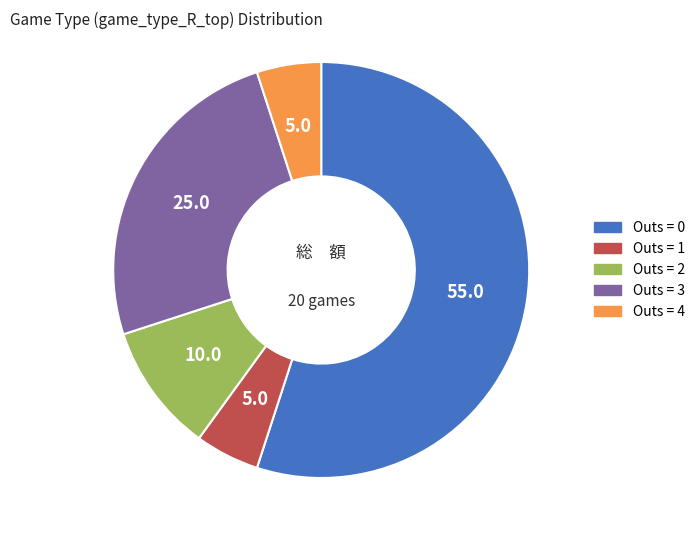

Does any single category account for the majority?

Yes